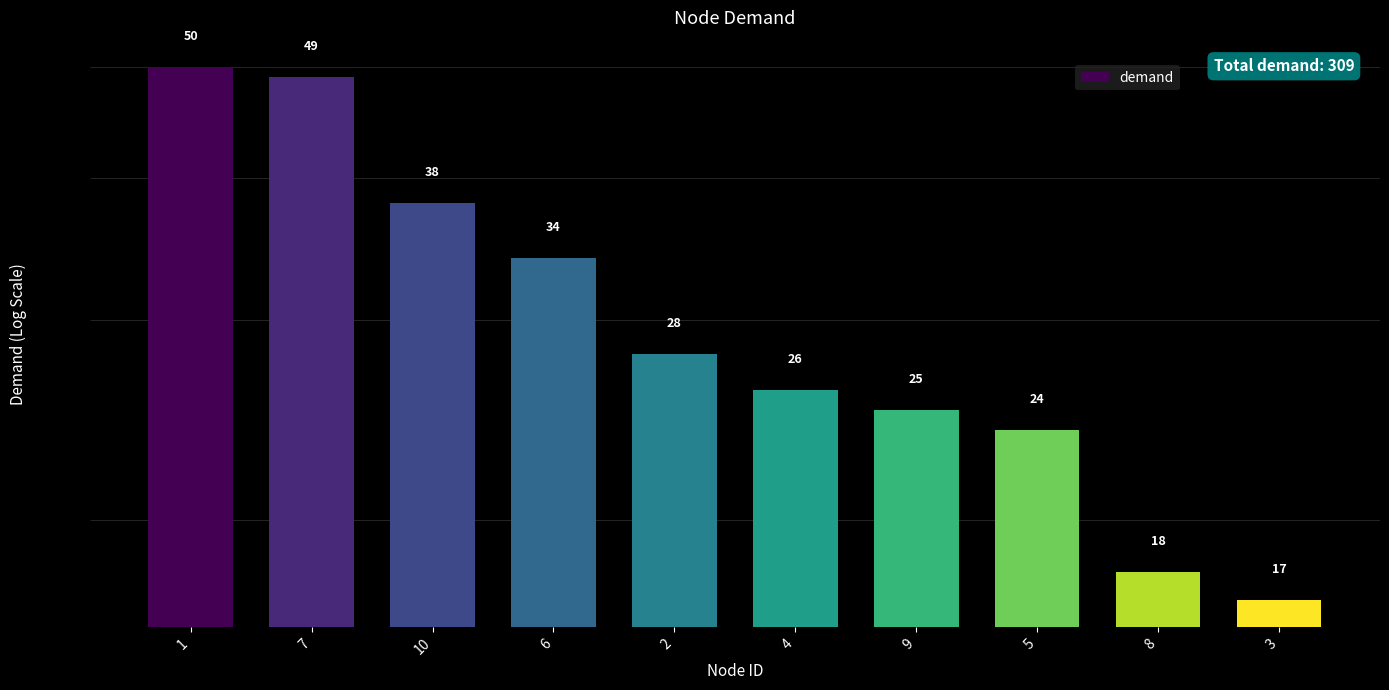

What is the difference between the maximum and second lowest values?

32